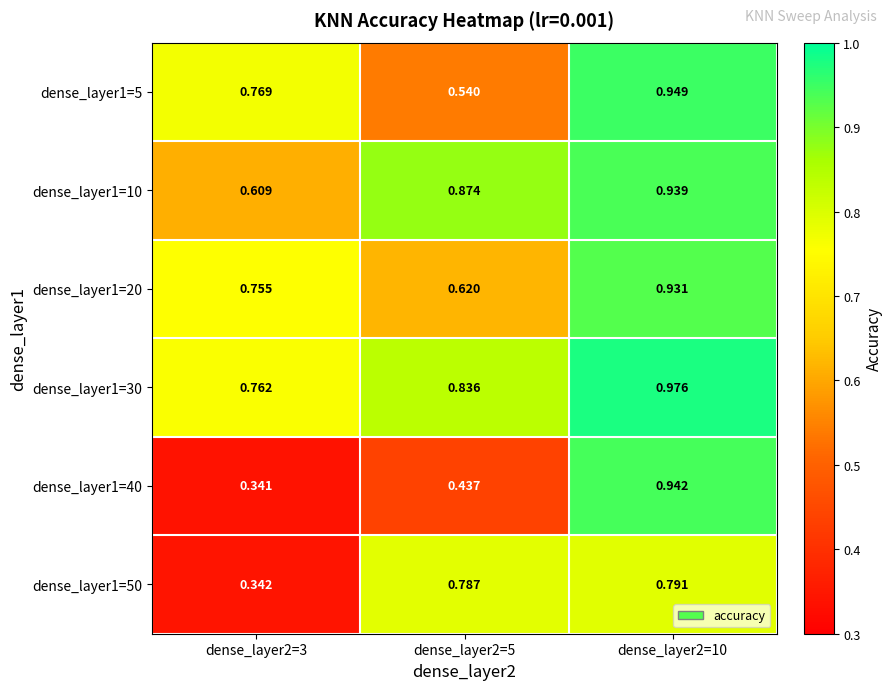

Which series has the largest range (max minus min)?

dense_layer1=40